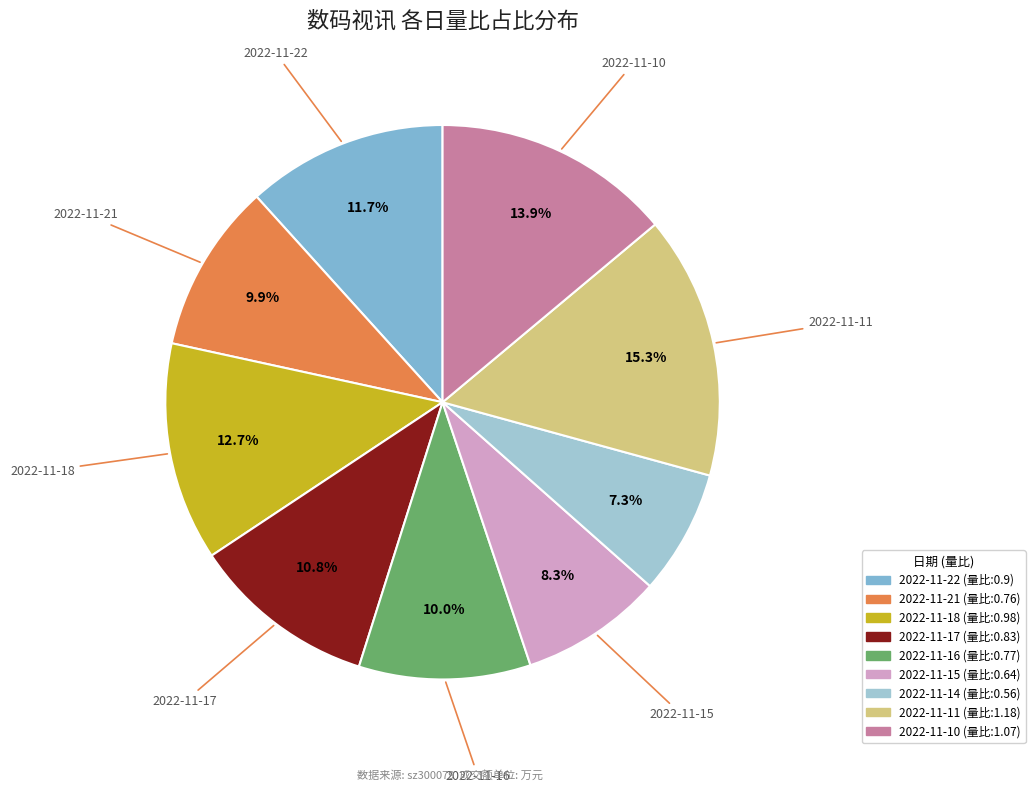

What is the change in value from 2022-11-17 to 2022-11-10?

+0.2